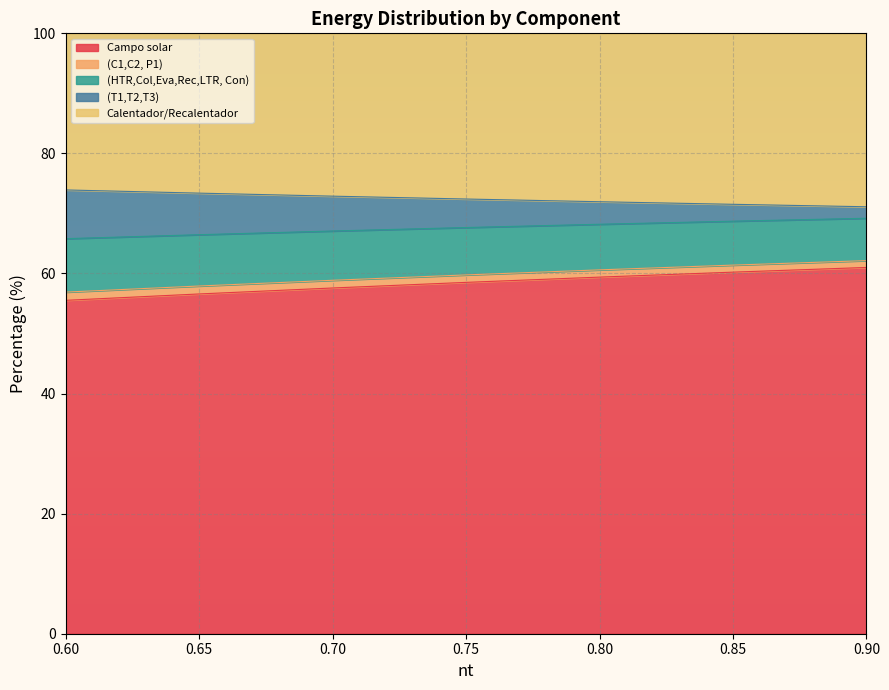

Between 0.85 and 0.65, which is larger?

0.85